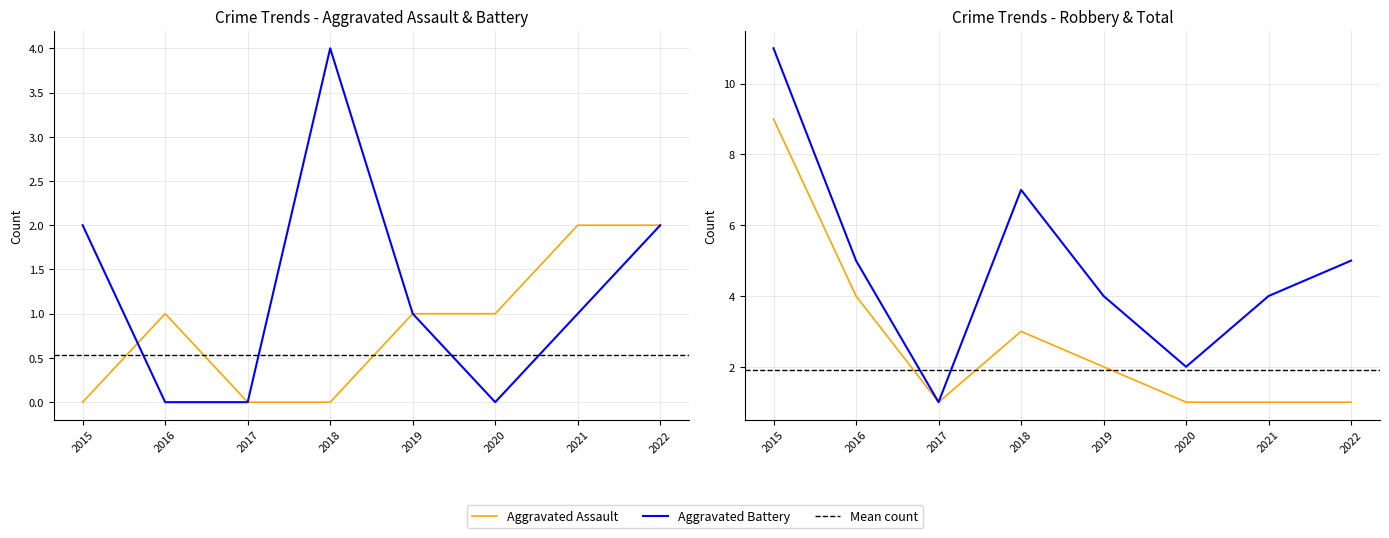

At which category does Aggravated Assault reach its first local peak?

2016